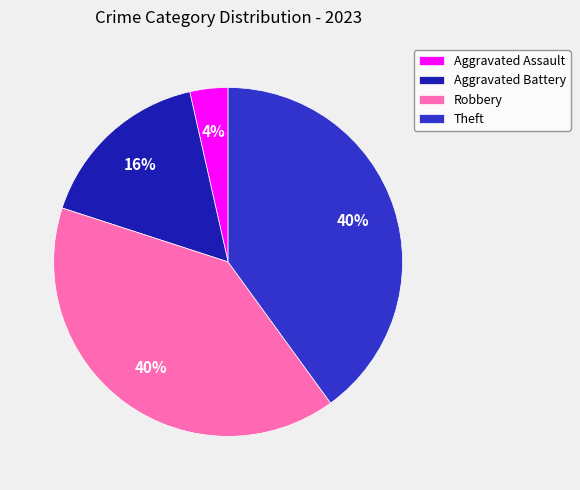

Is it true that Robbery is 40% of the pie?

True